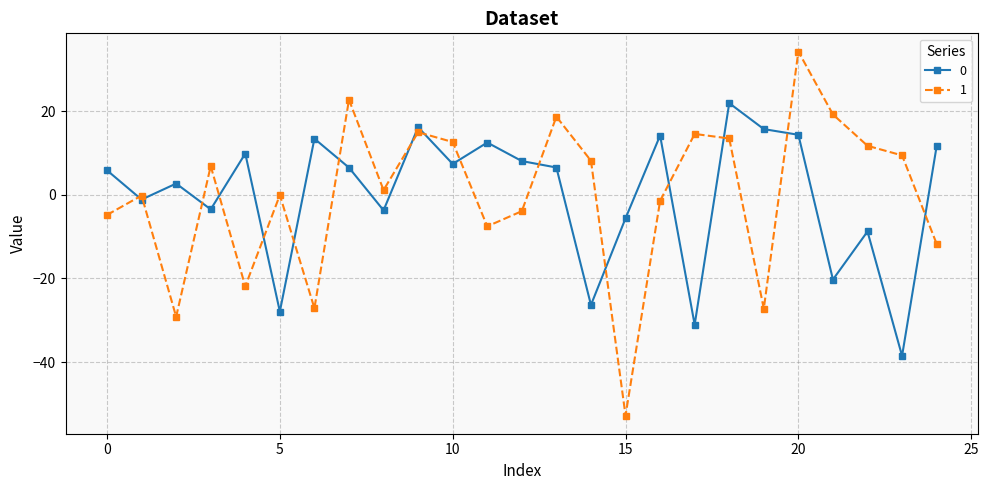

What is the value of the 0 point at the 24th from the left?

-38.5